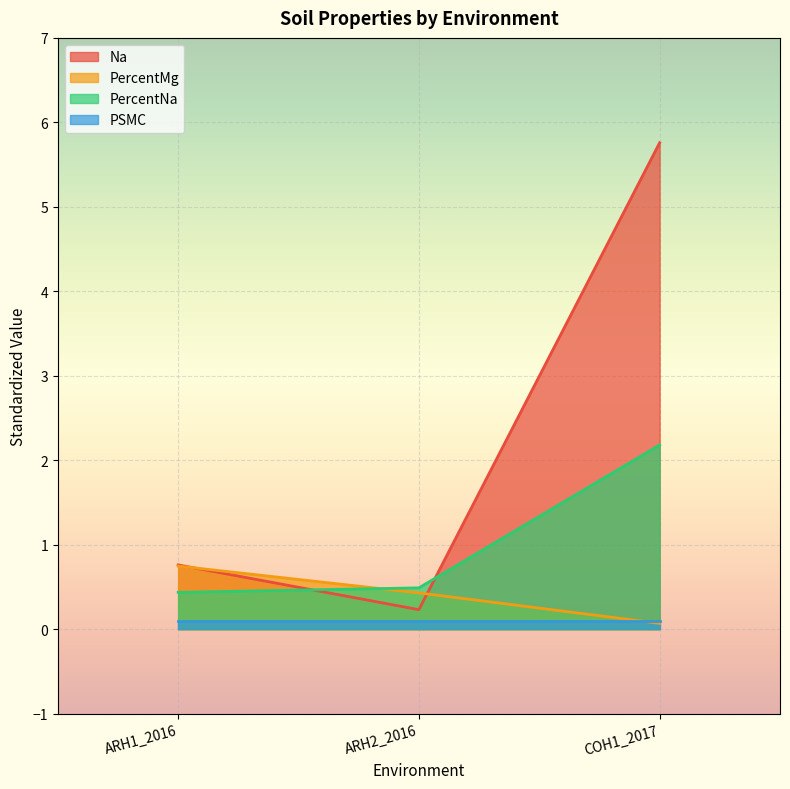

Which label corresponds to the largest value in the chart?

COH1_2017